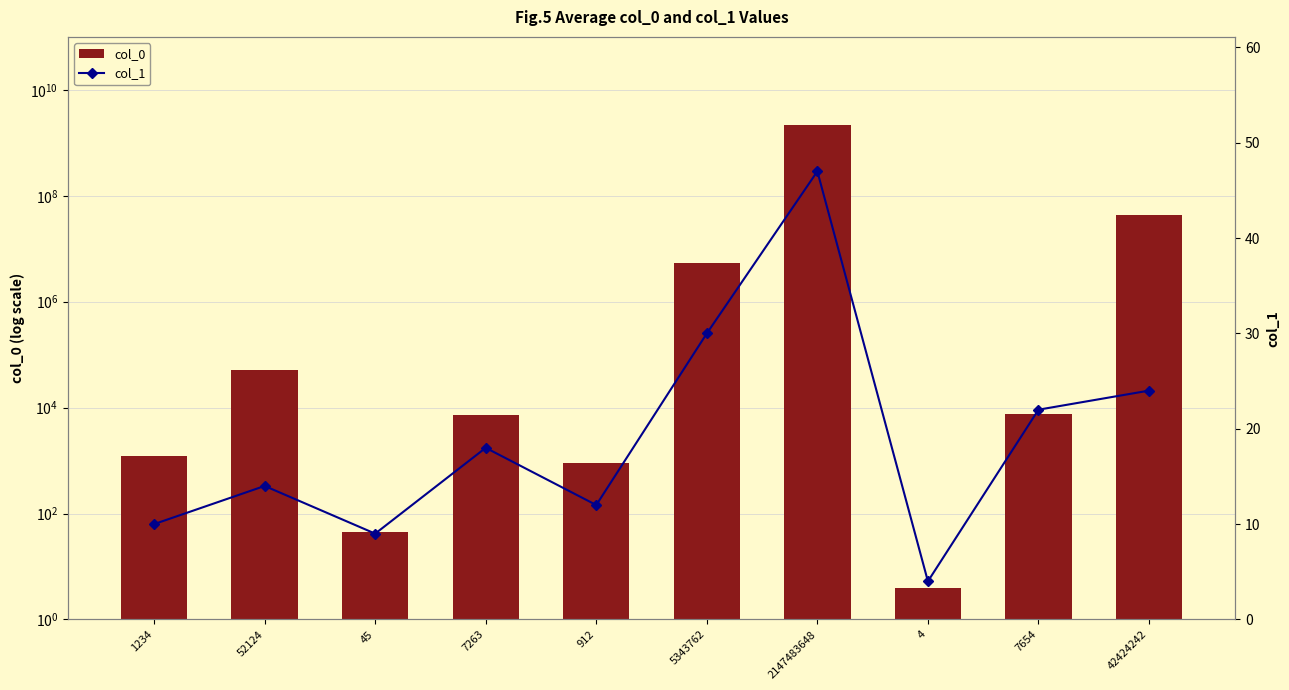

What is the spread (max minus min) of values at 1234?

1224